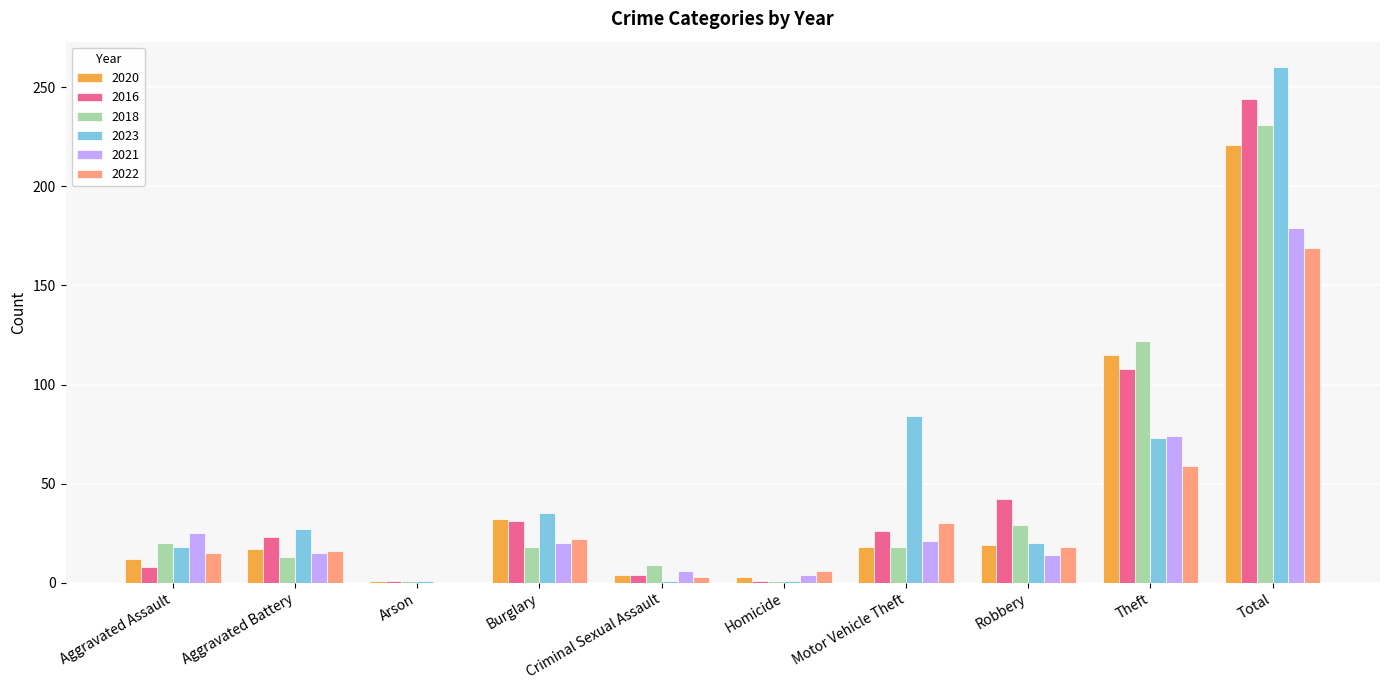

The 2023 series shows 18 at Aggravated Assault. True or false?

True